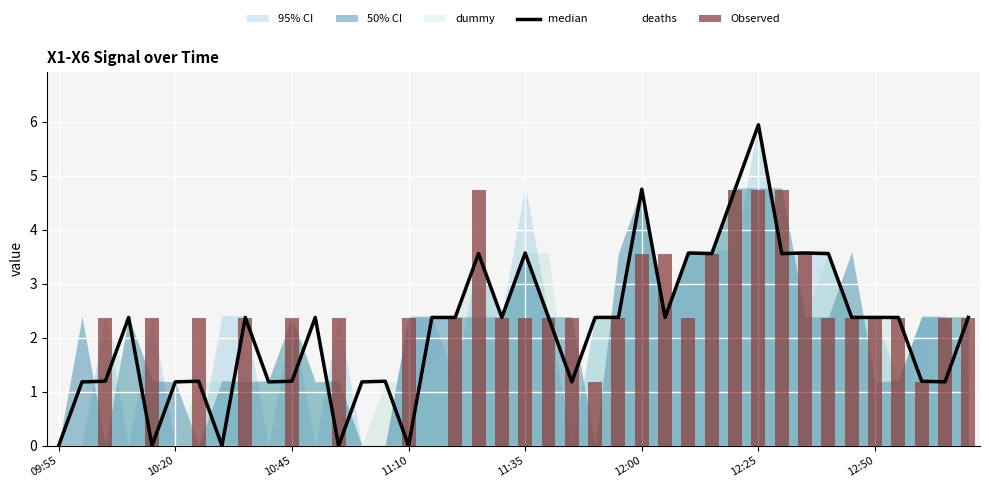

At how many categories does at least one series exceed 5?

1